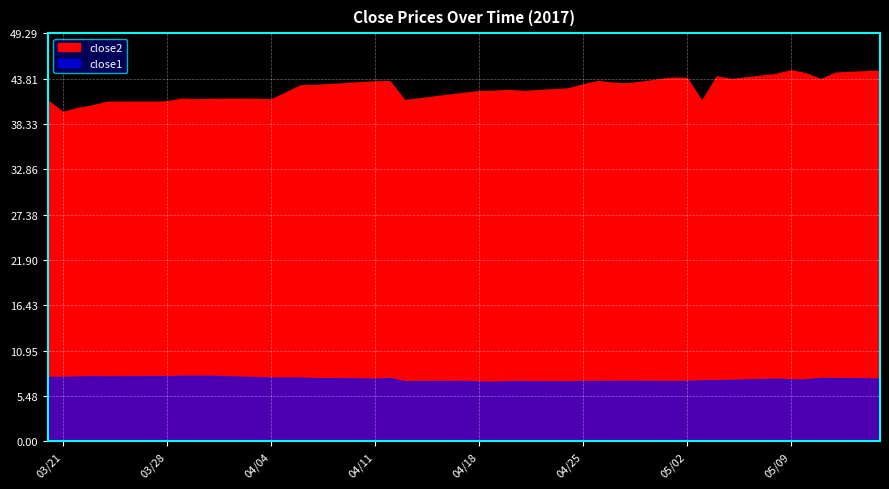

What is the label of the 6th point from the left?

2017-03-27